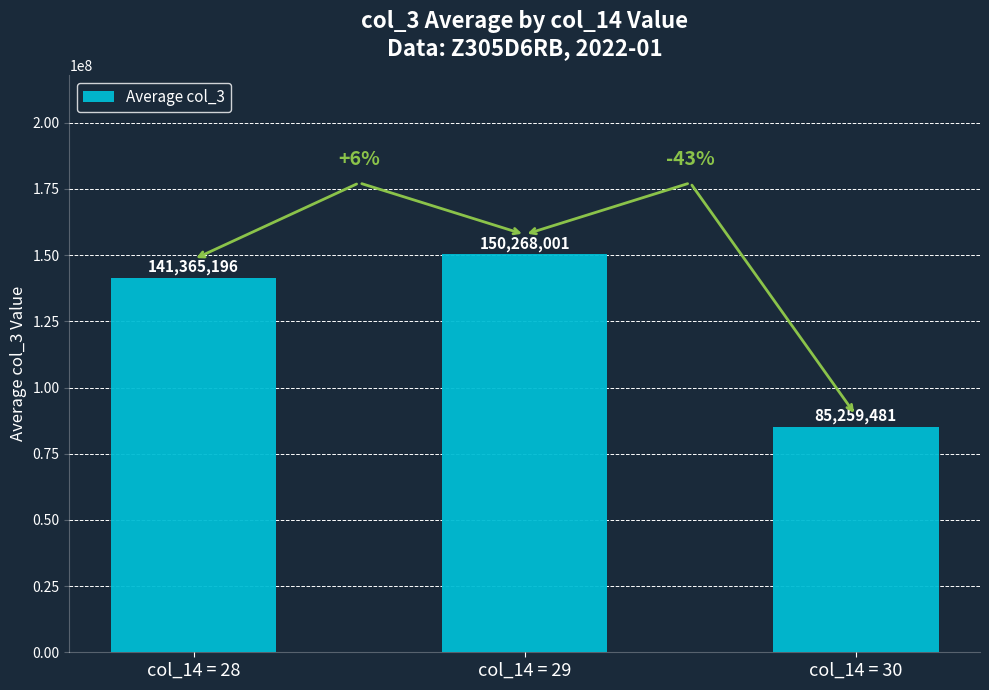

Count the number of data series in this chart.

1